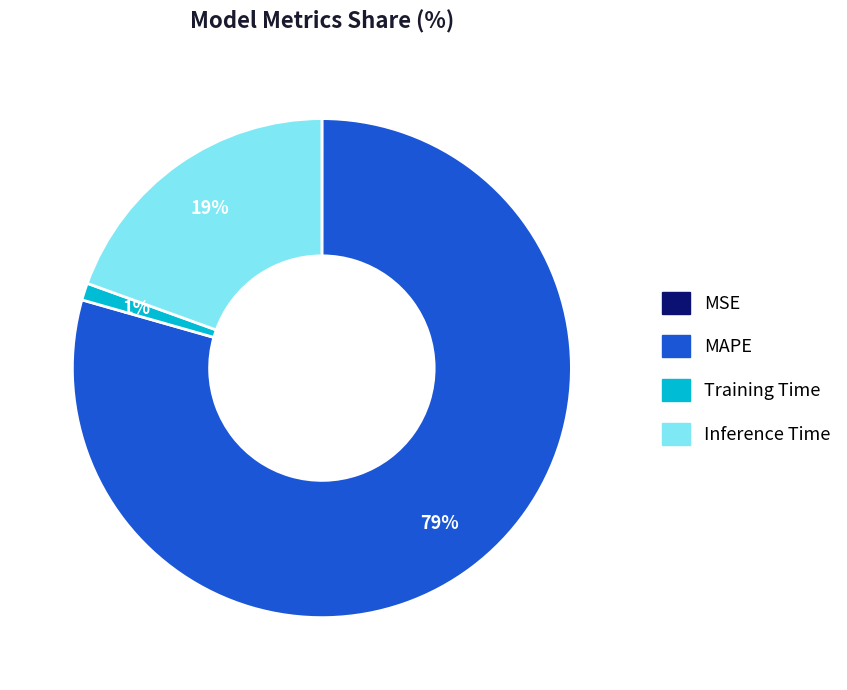

Which slice is the largest?

MAPE